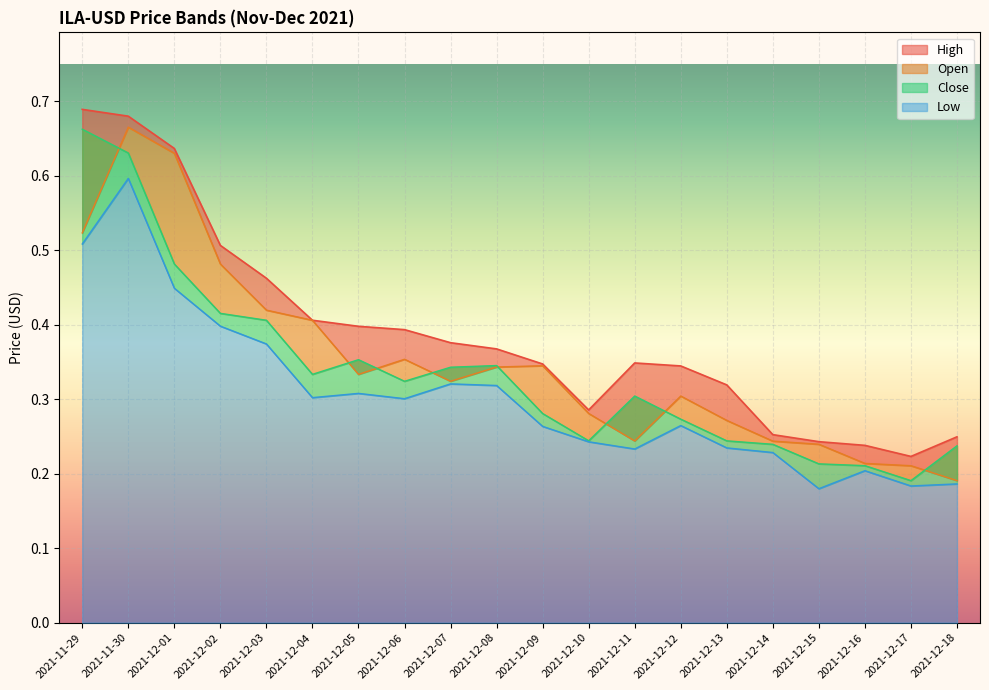

What is the difference between the maximum and minimum values in the High series?

0.5